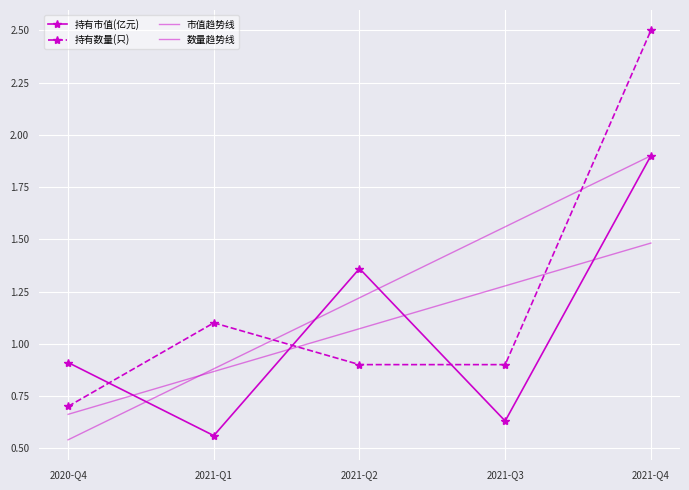

Is this an area chart (filled region under the line)?

No